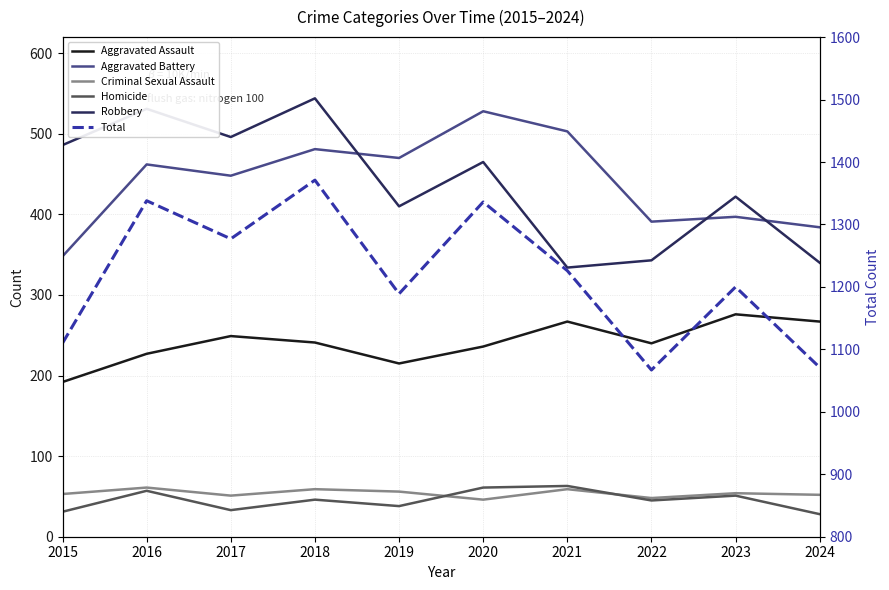

List the labels in order of Criminal Sexual Assault value, largest first.

2016, 2018, 2021, 2019, 2023, 2015, 2024, 2017, 2022, 2020